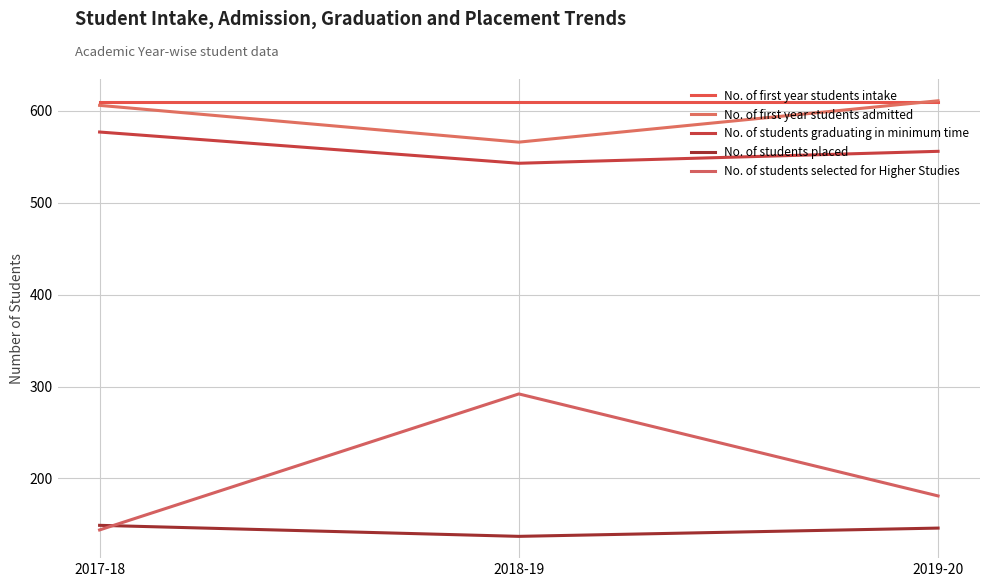

How many series are shown in this chart?

5